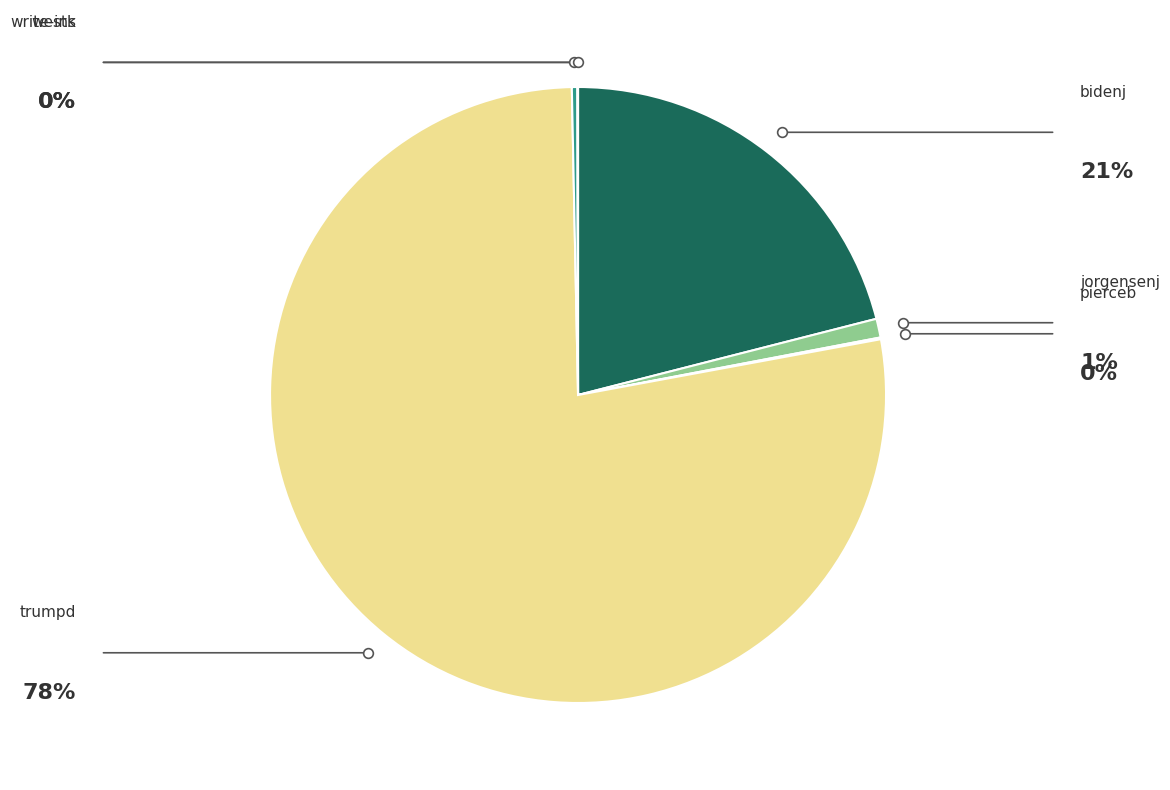

To the nearest percent, what is the difference between the largest and smallest slice percentages?

78%